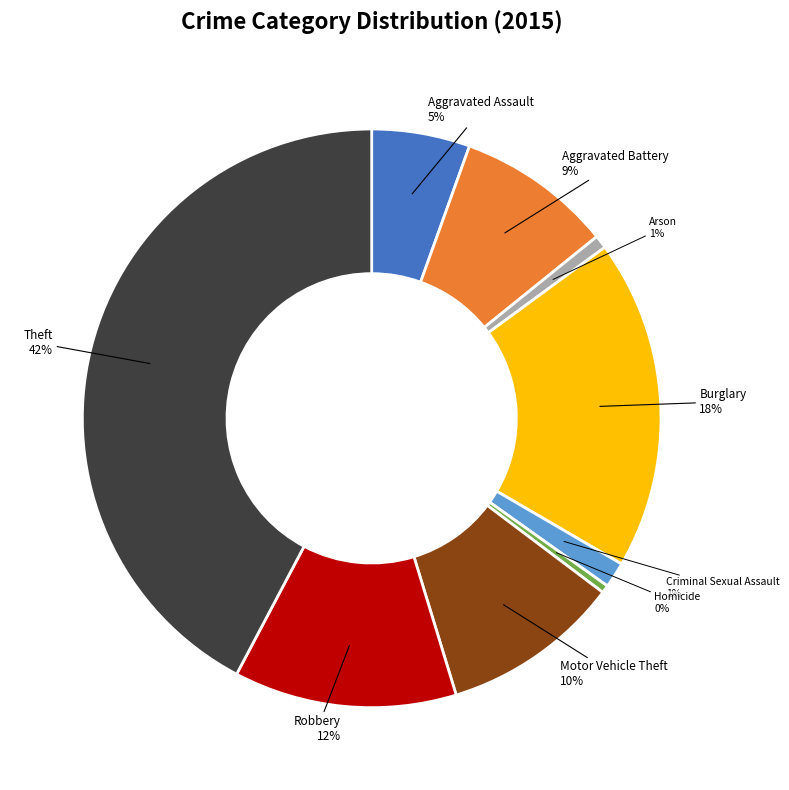

Is there a majority slice in this chart?

No